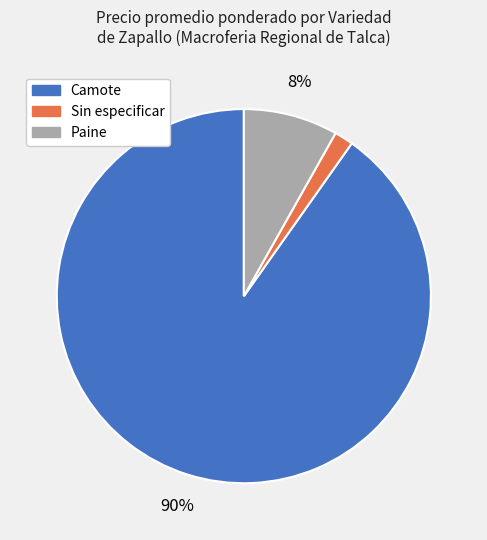

Is there a majority slice in this chart?

Yes